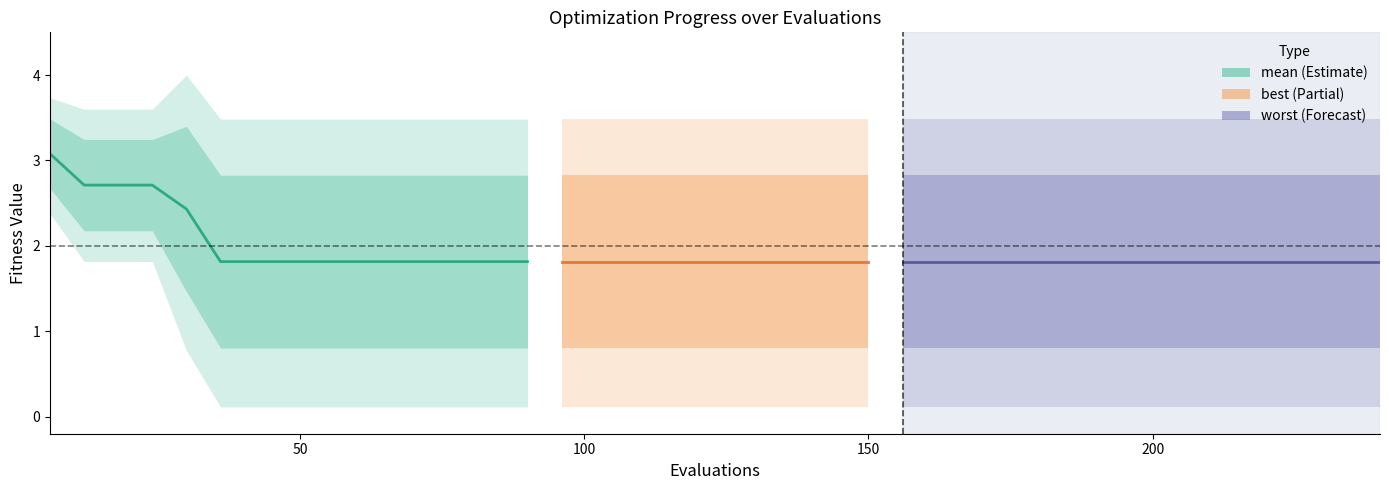

True or false: best has more than 0 interior local peaks.

False